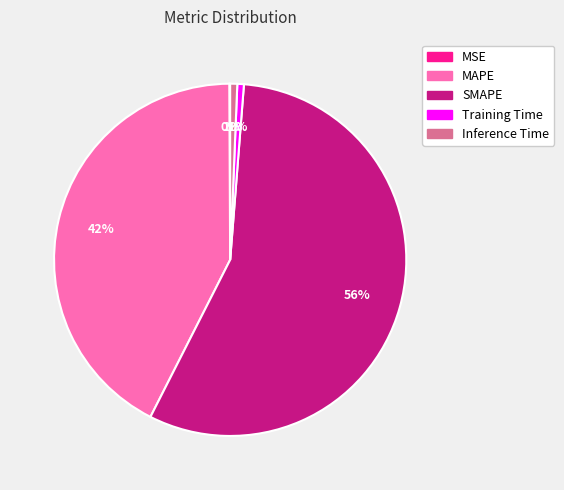

What percentage is the MAPE slice, to the nearest percent?

42%